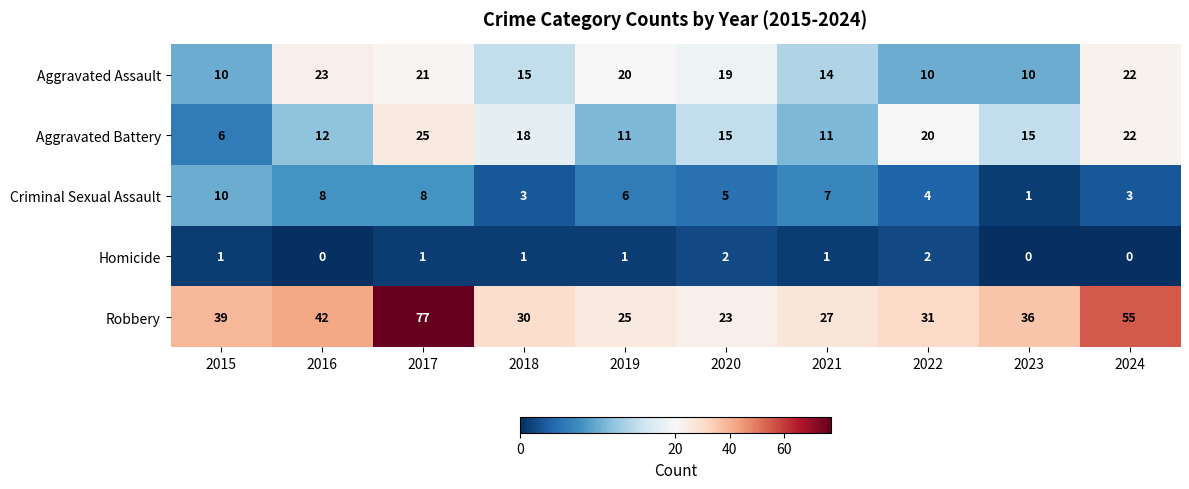

Which series has the largest total across all categories?

Robbery